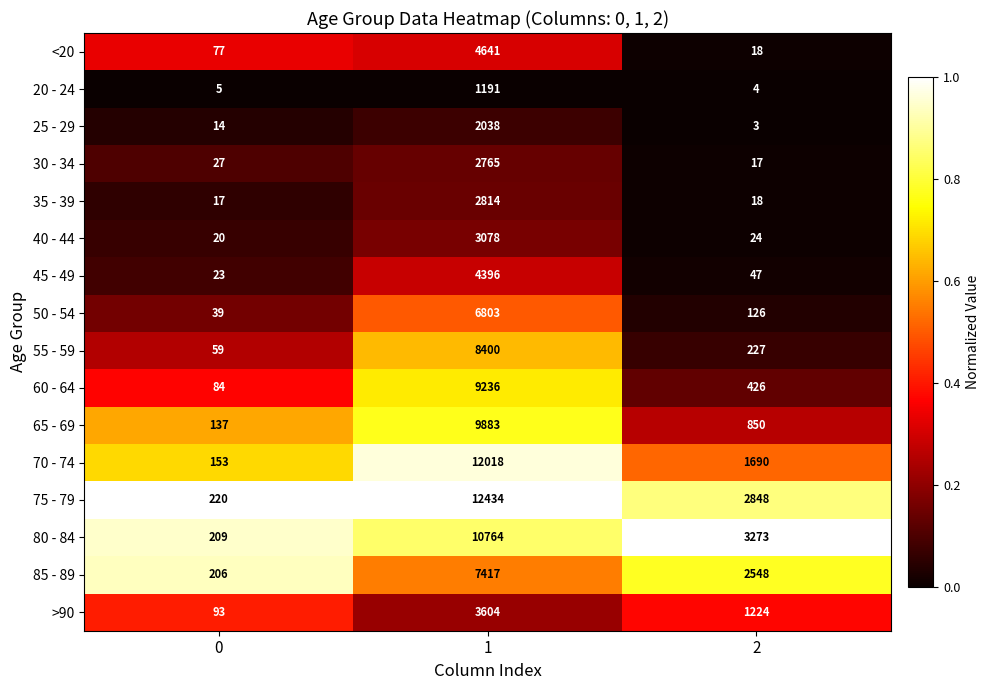

True or false: 70 - 74 has a value of 274 at 0.

False